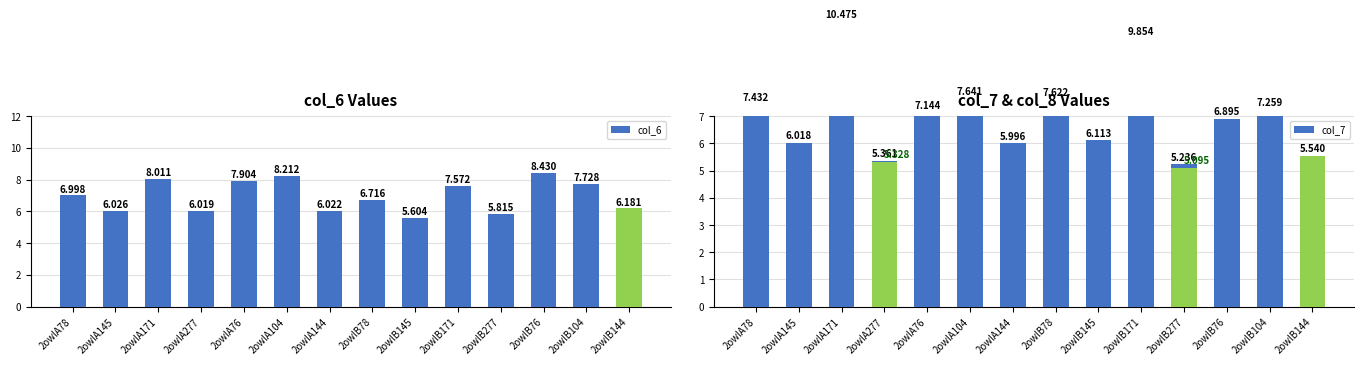

Between 2owlA145 and 2owlB171, which is larger?

2owlB171